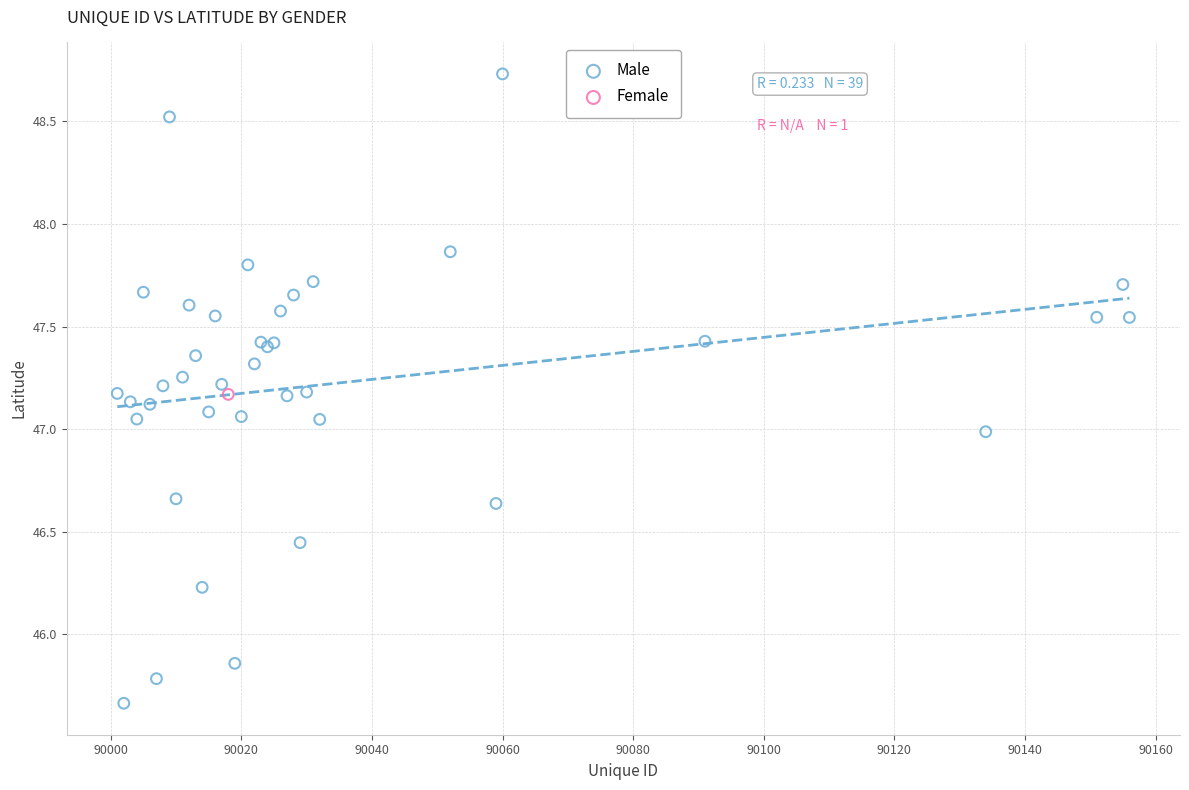

What are all the series names shown in the legend?

Male, Female